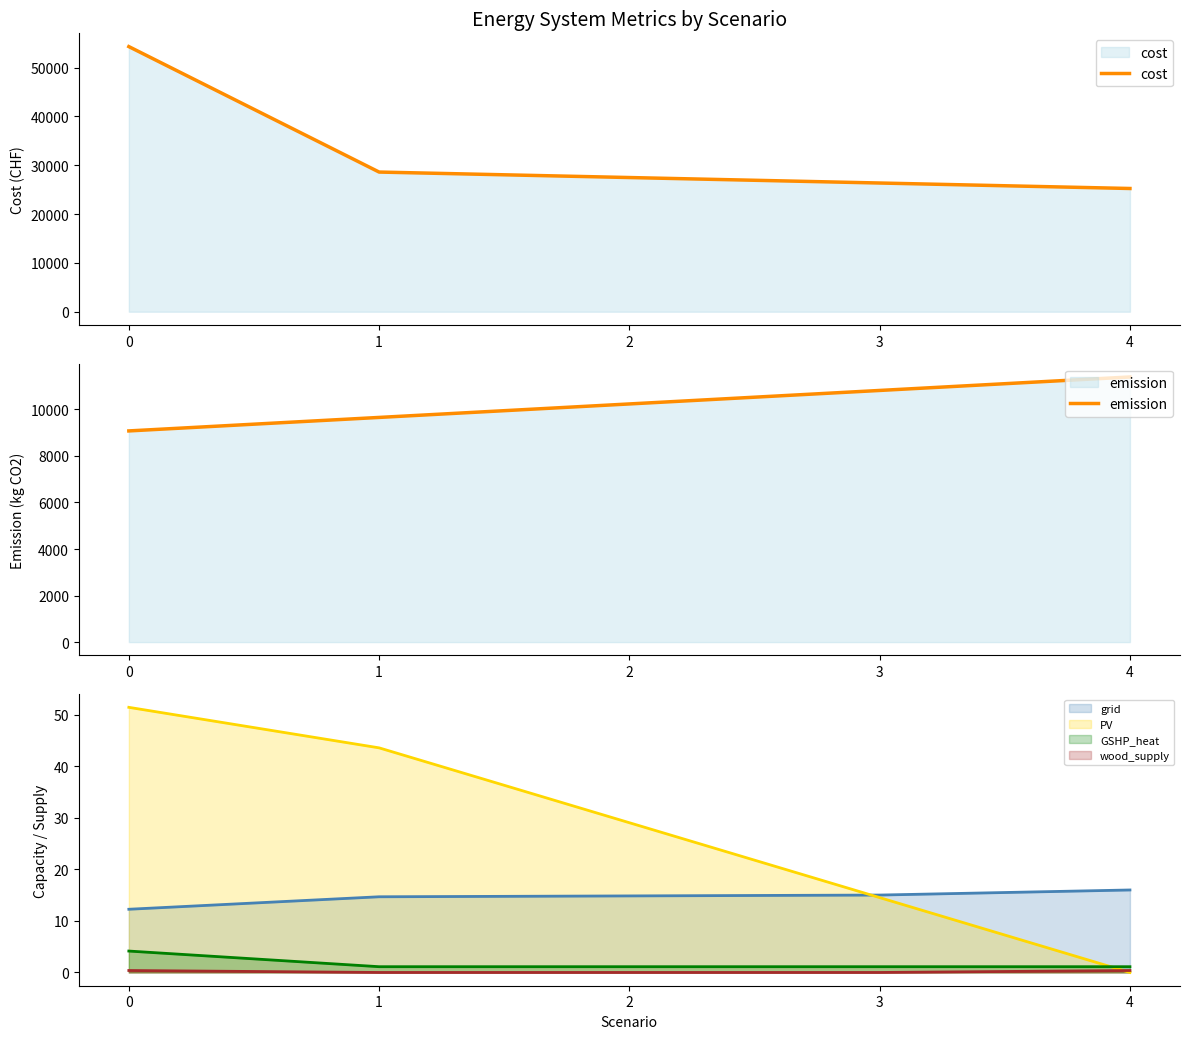

What are all the series names shown in the legend?

cost, emission, grid (line), PV (line), GSHP_heat (line), wood_supply (line)